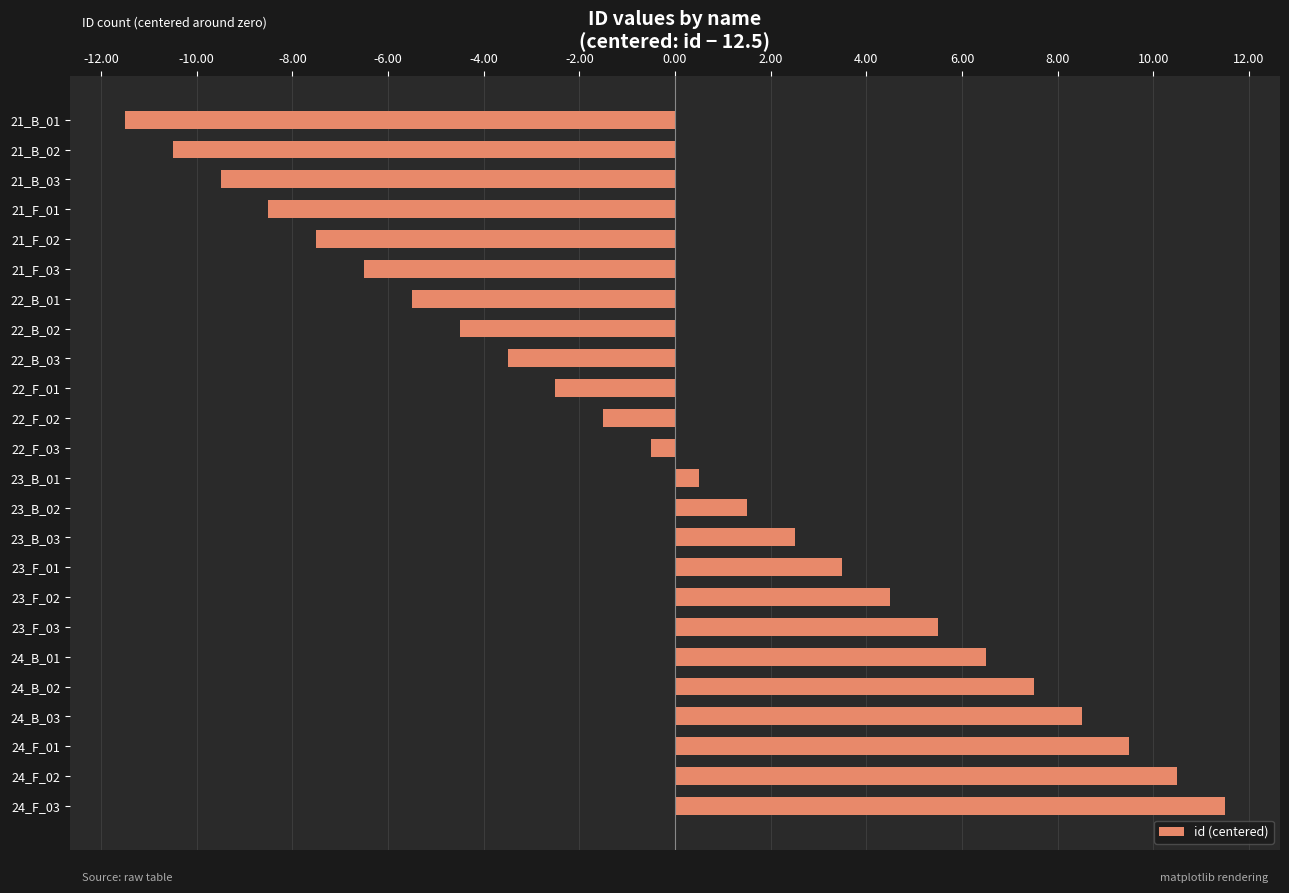

Which has a higher value, 21_F_03 or 24_F_03?

24_F_03